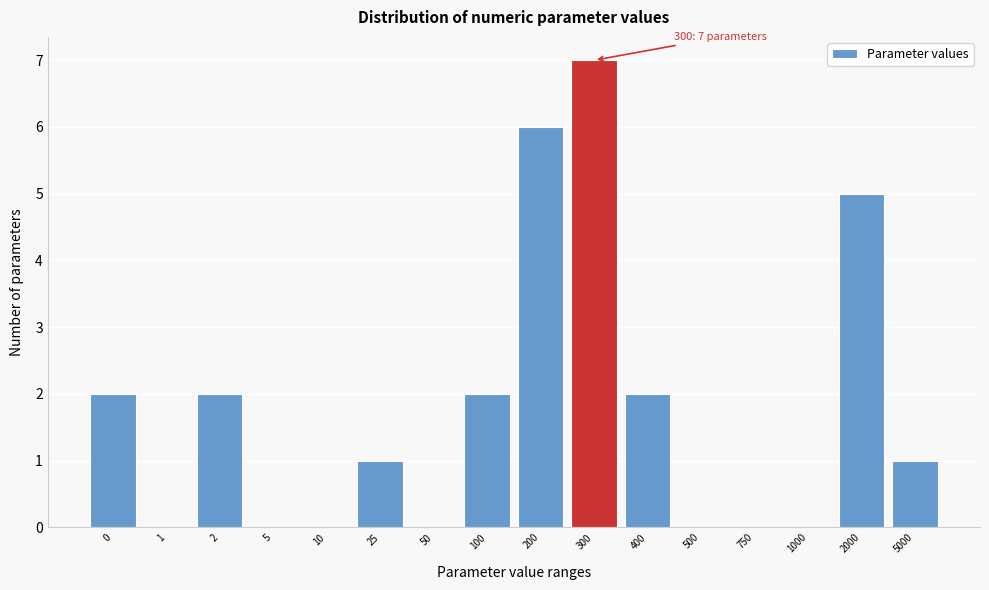

Reading left to right, what are all the values shown in this chart?

0=2	1=0	2=2	5=0	10=0	25=1	50=0	100=2	200=6	300=7	400=2	500=0	750=0	1000=0	2000=5	5000=1